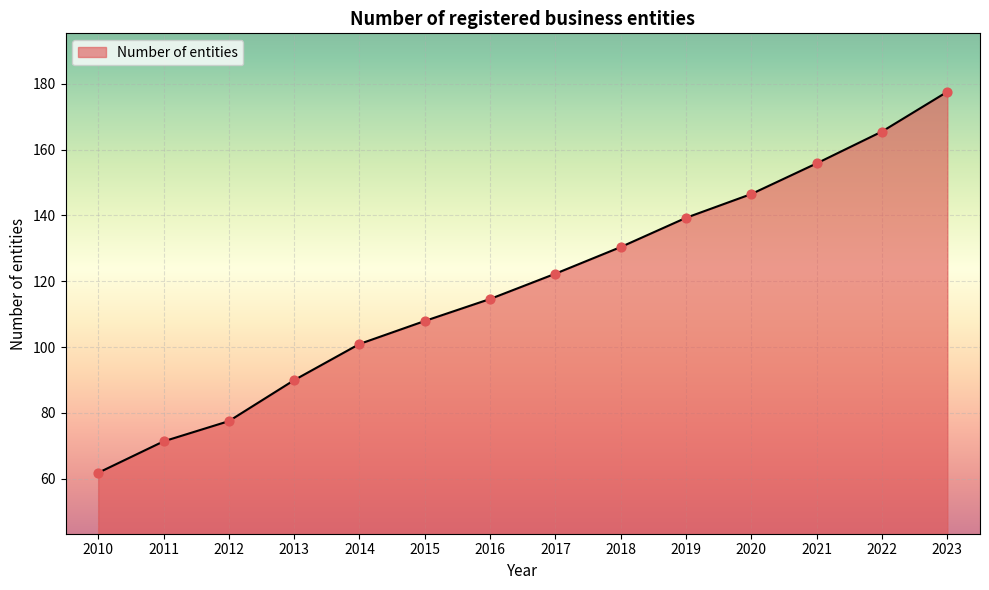

Between 2017 and 2014, which is larger?

2017